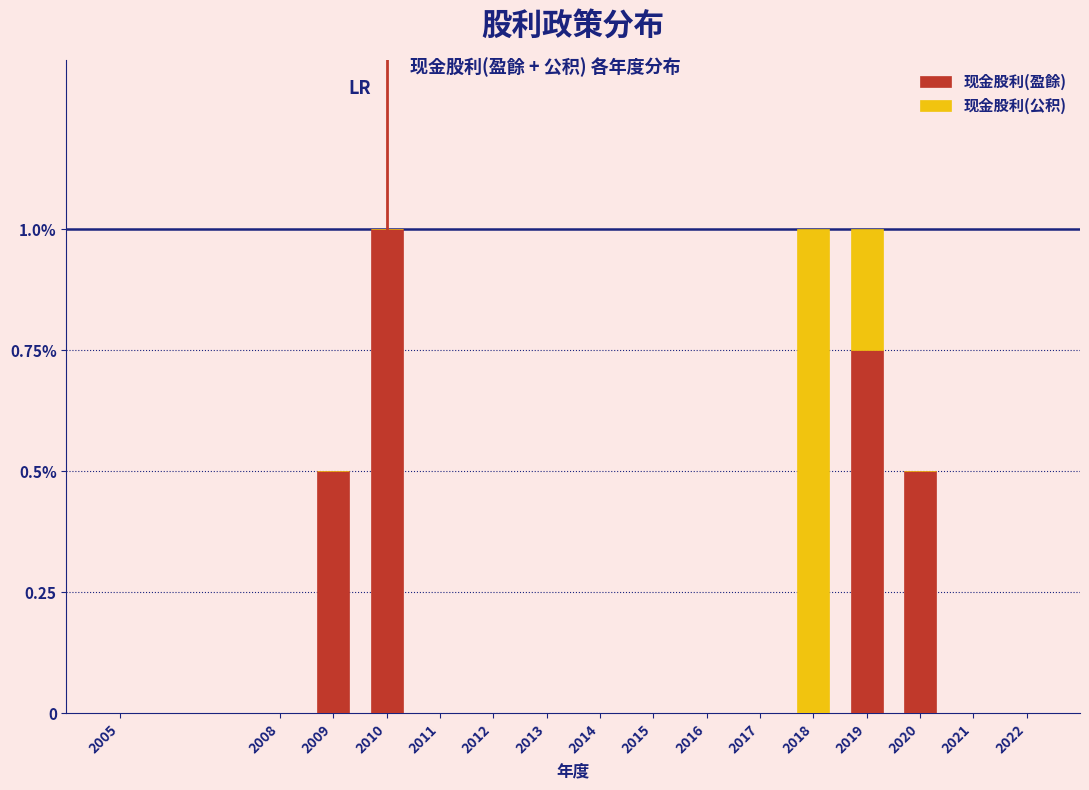

What are all the series names shown in the legend?

现金股利(盈餘), 现金股利(公积)